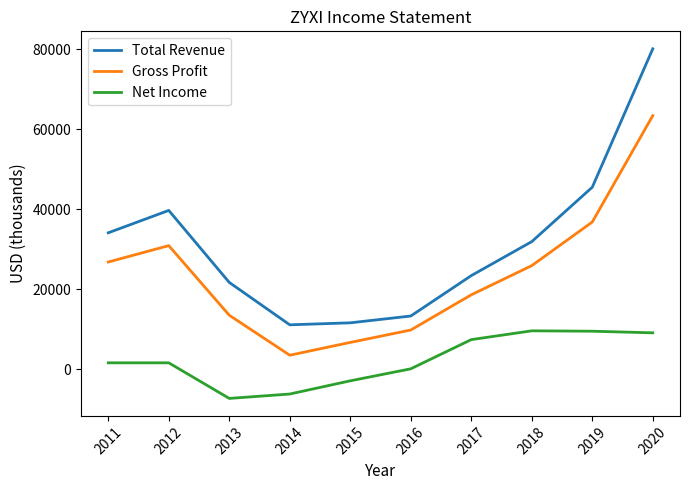

True or false: Gross Profit has a value of 34137 at 2018.

False